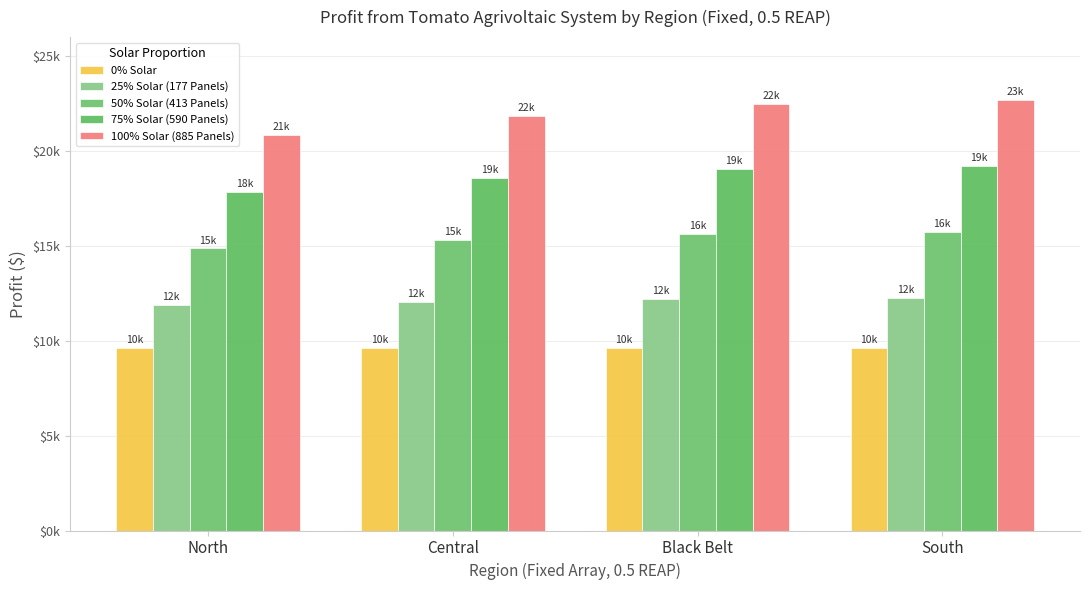

Where does the 75% Solar (590 Panels) series first go above 19037?

South